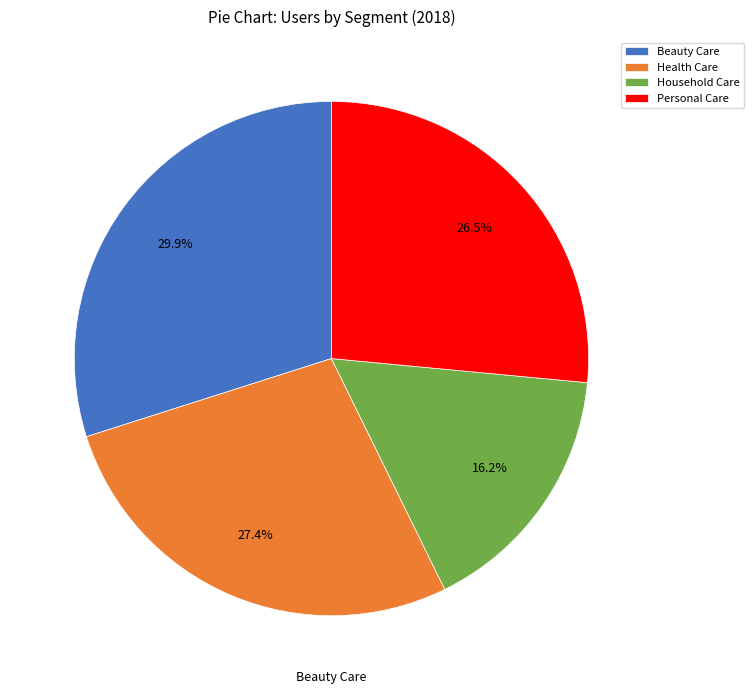

Rank the categories by value from highest to lowest.

Beauty Care, Health Care, Personal Care, Household Care